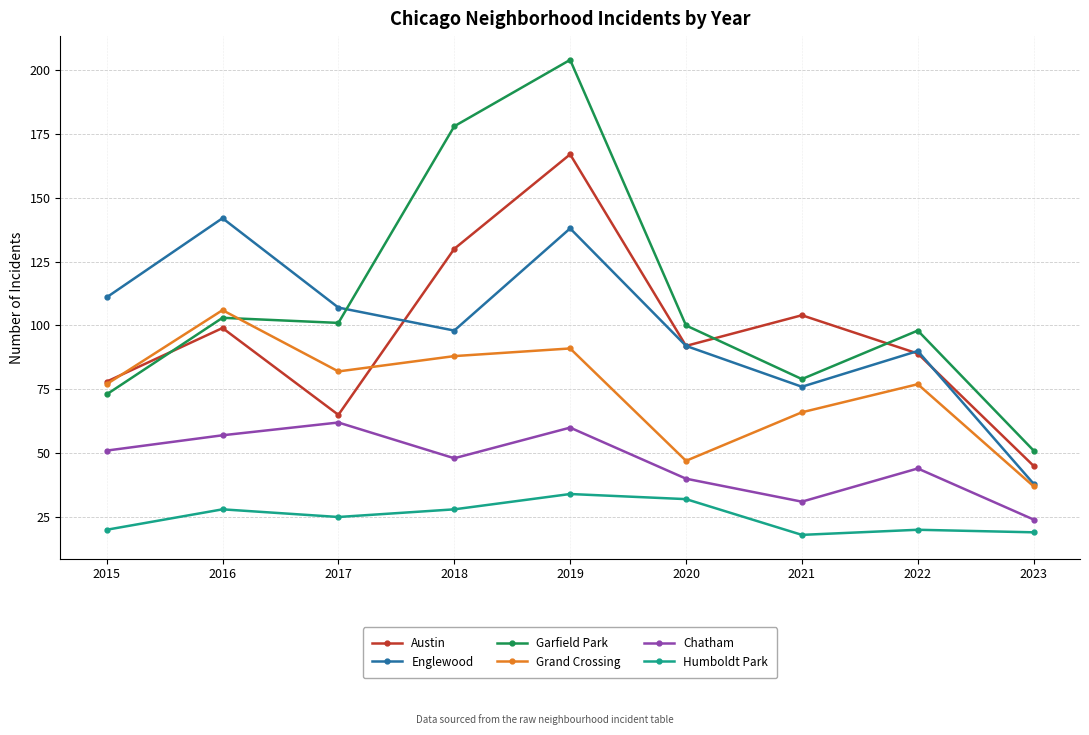

At which category is the sum across all series the highest?

2019